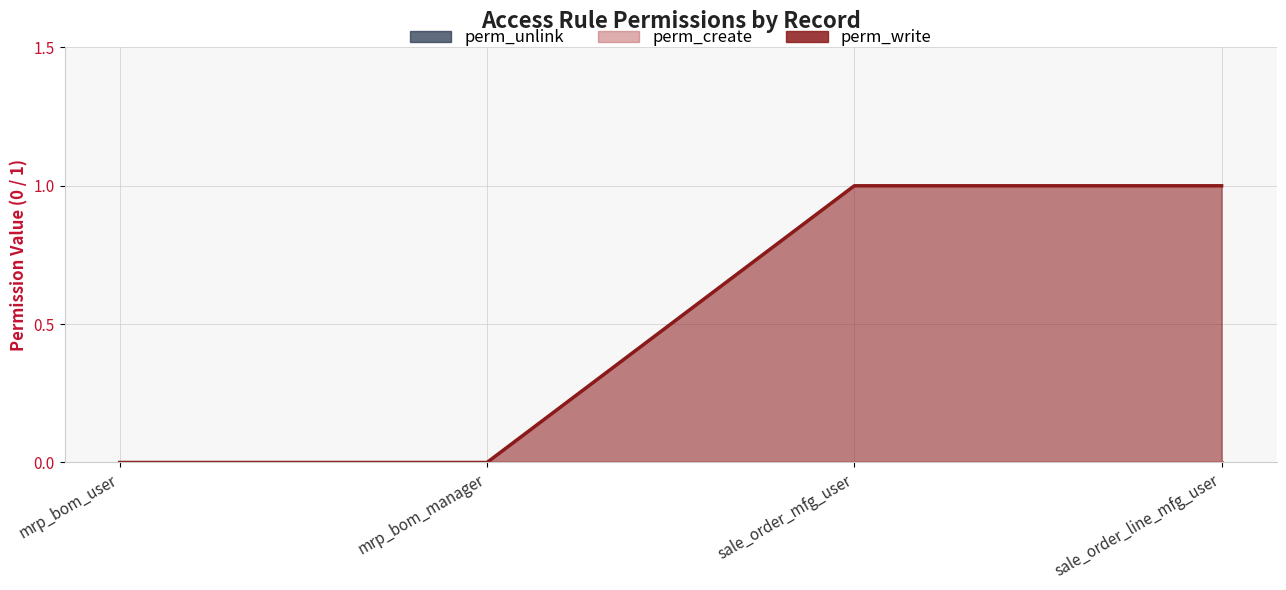

Does the chart have visible grid lines?

Yes